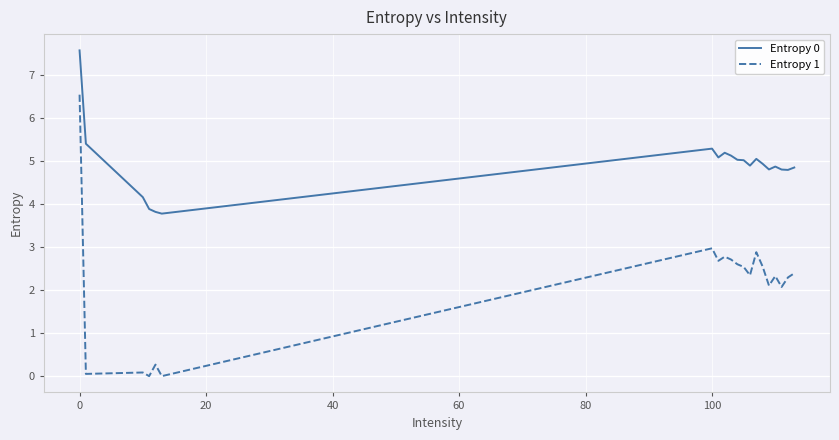

What is the difference between the maximum and minimum values in the Entropy 0 series?

3.8